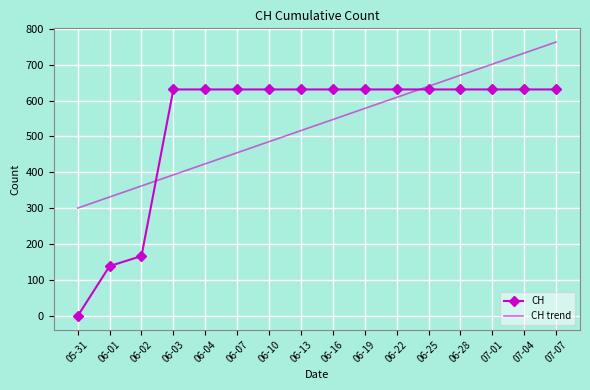

What position from the right is 06-28?

4